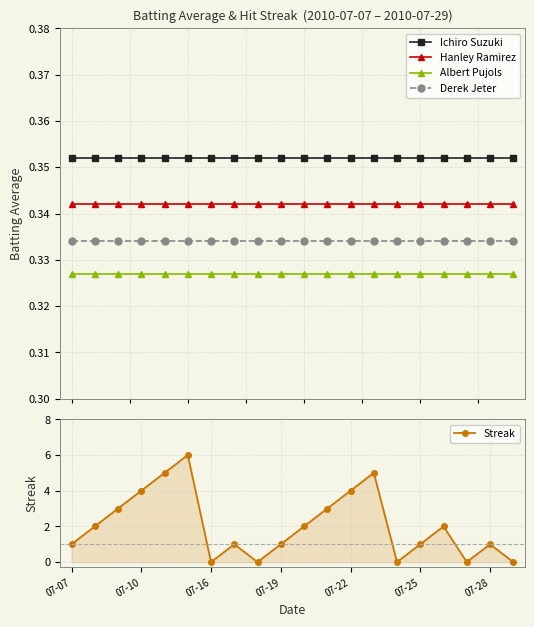

Is it true that Ichiro Suzuki equals 0.5 at 19?

False